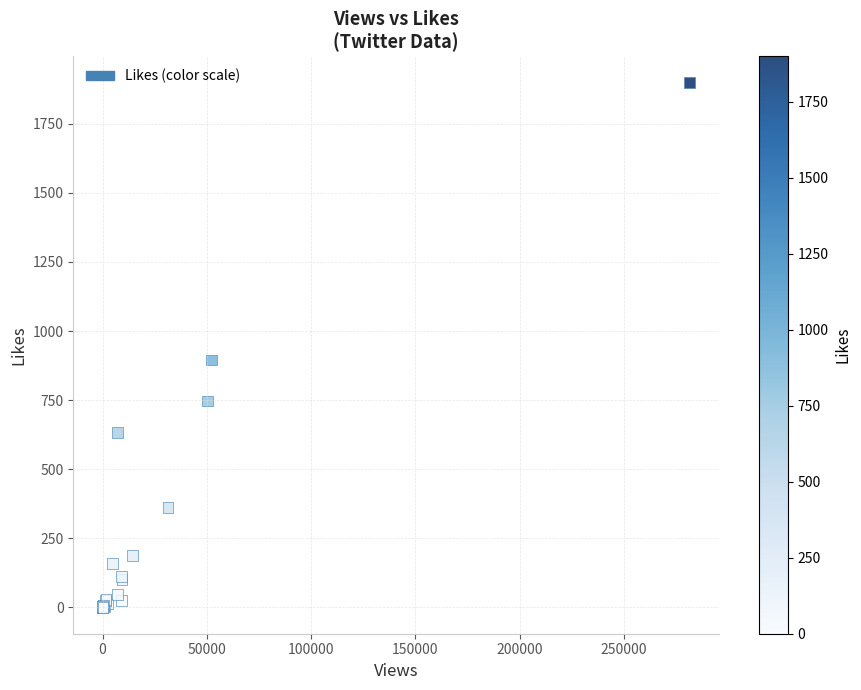

What Y value in the scatter plot is closest to 949?

895